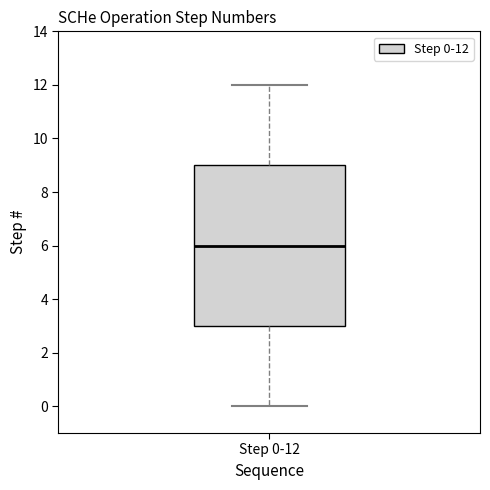

Where does the upper whisker of the box for Step 0-12 end on the y-axis? The values are not printed on the chart, so give them approximately, as read against the axis.

12